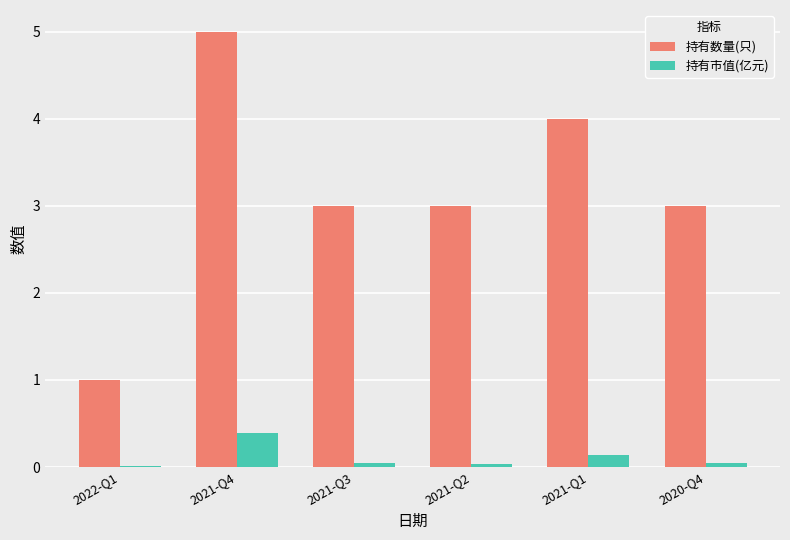

What are all the series names shown in the legend?

持有数量(只), 持有市值(亿元)